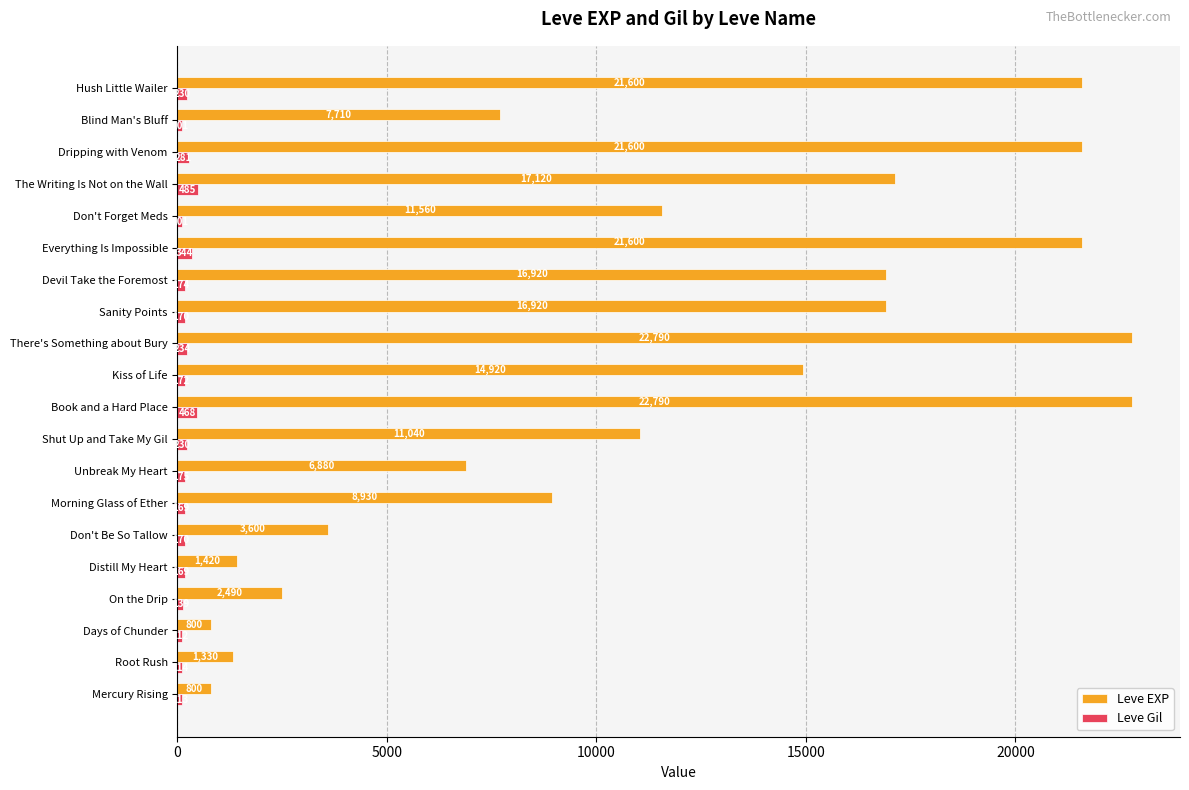

List the series in order of their overall mean, highest first.

Leve EXP, Leve Gil